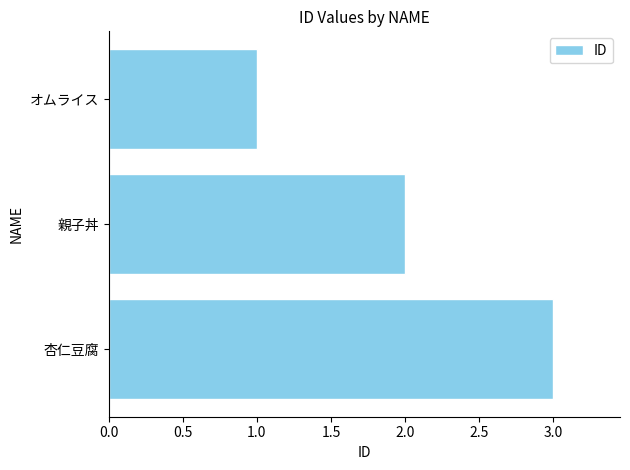

Are the bars horizontal?

Yes